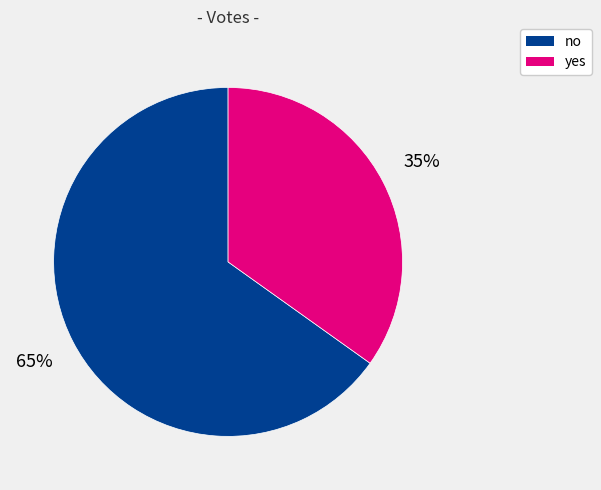

Does no account for over 50% of the chart?

Yes